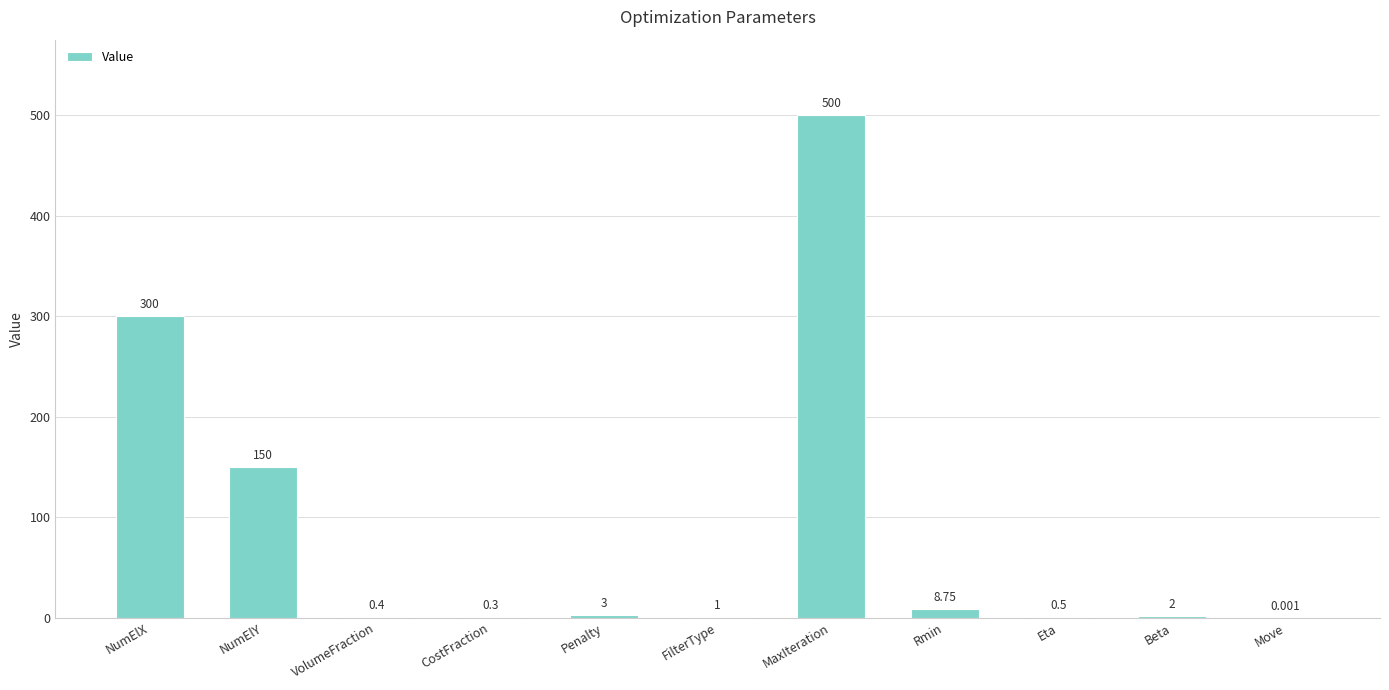

At which category does the chart reach its peak across all series?

MaxIteration